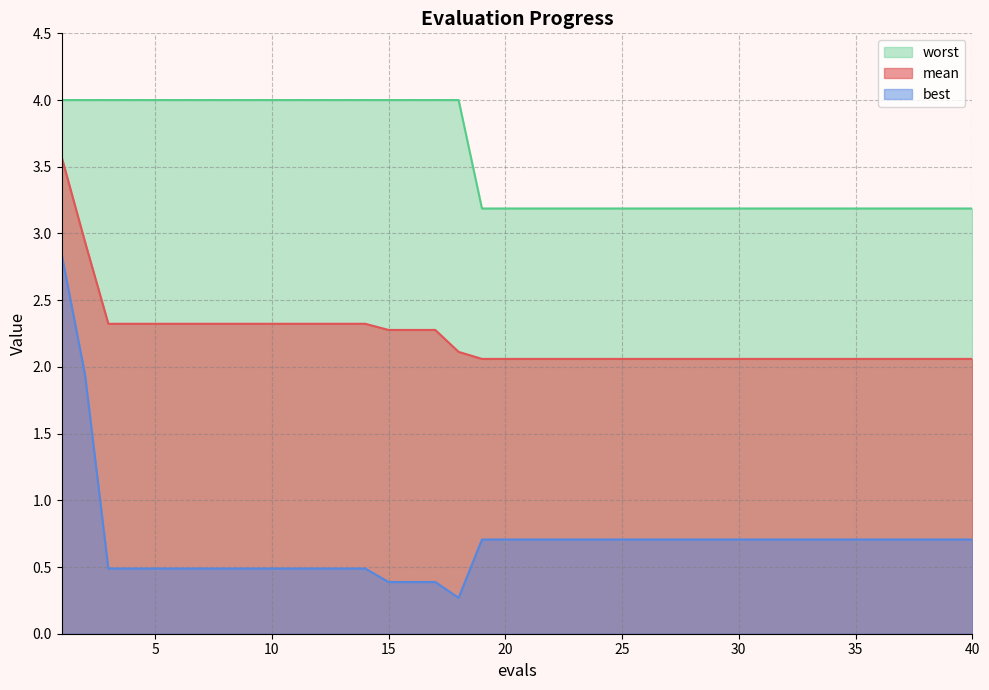

What value does the best series have at 9?

0.5